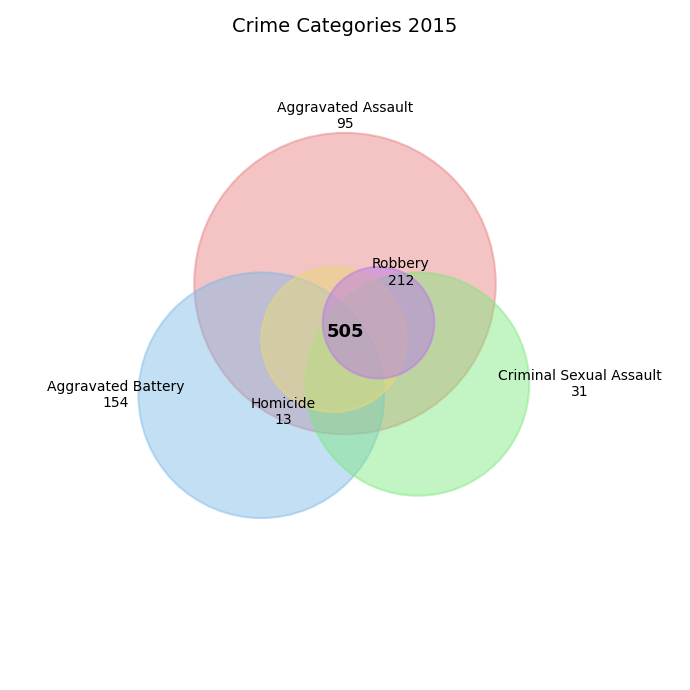

Is the sum of Homicide and Aggravated Assault greater than half?

No